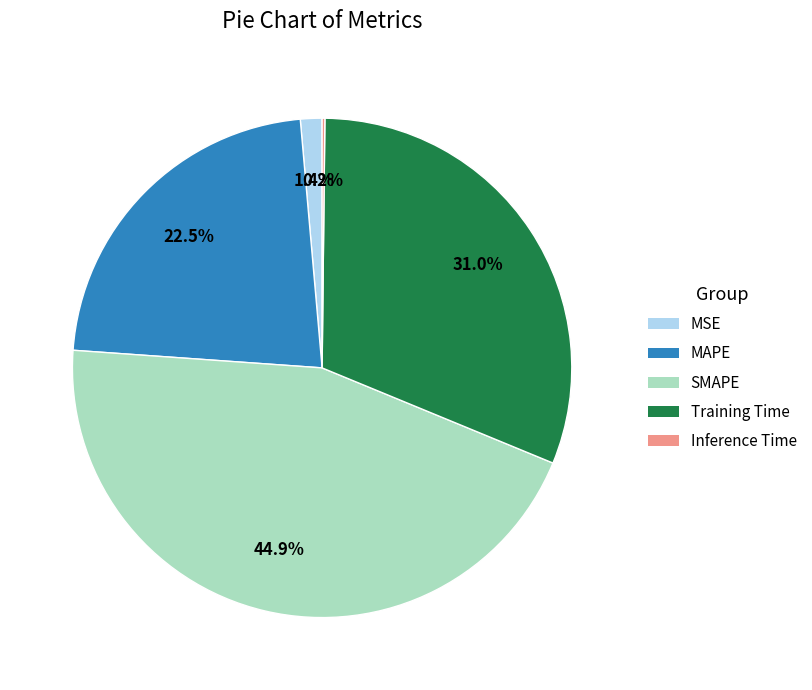

Does any single category account for the majority?

No